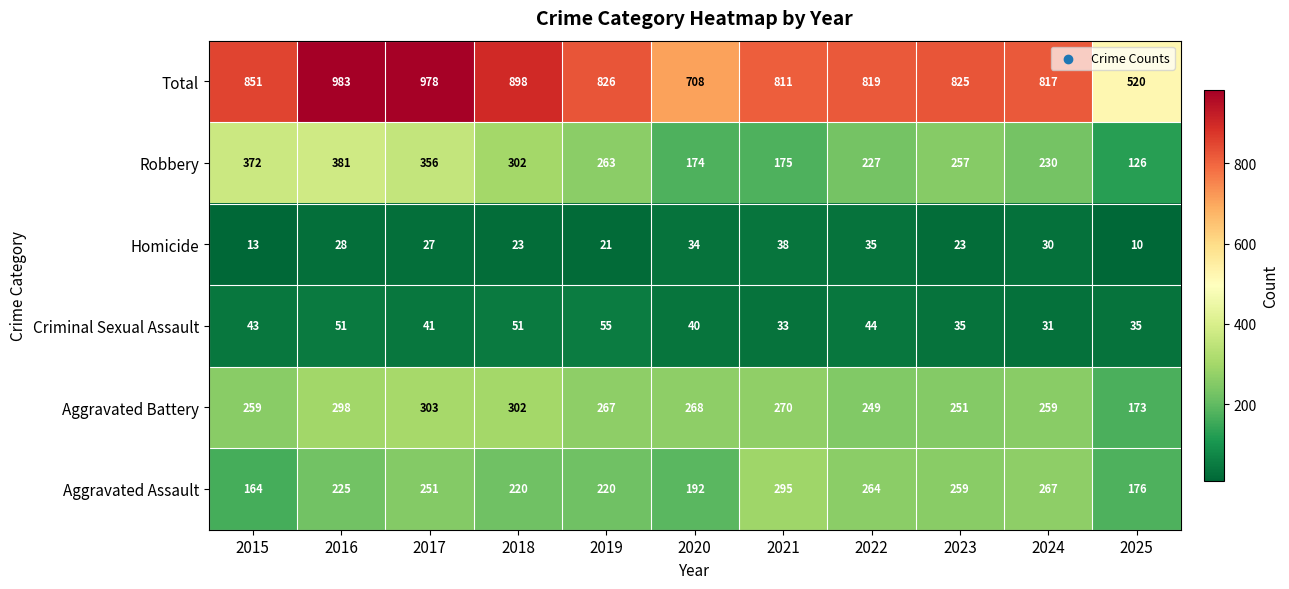

What is the maximum value shown in the chart?

983